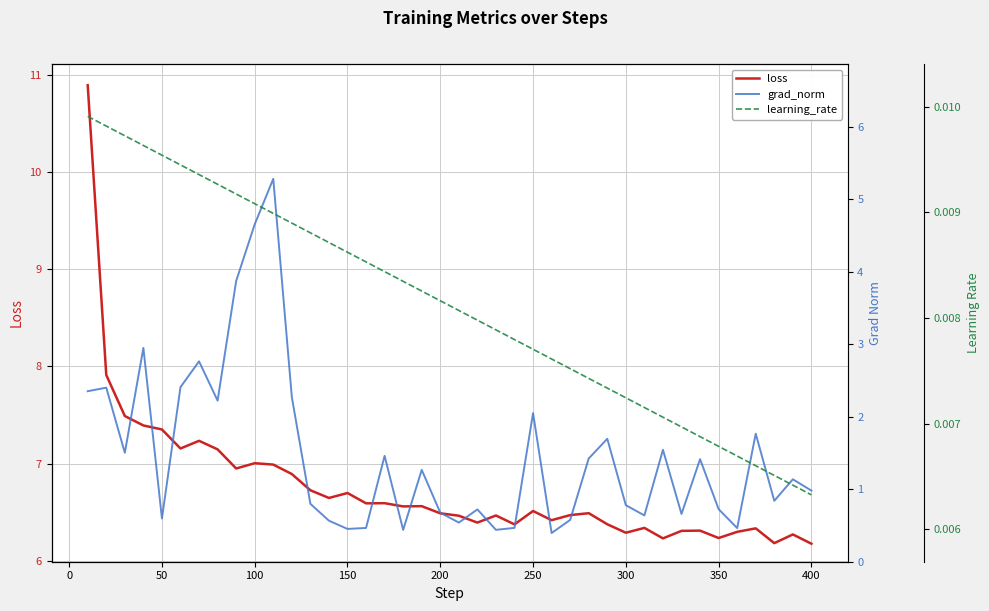

In grad_norm, how many points are higher than both neighbors (excluding endpoints)?

13